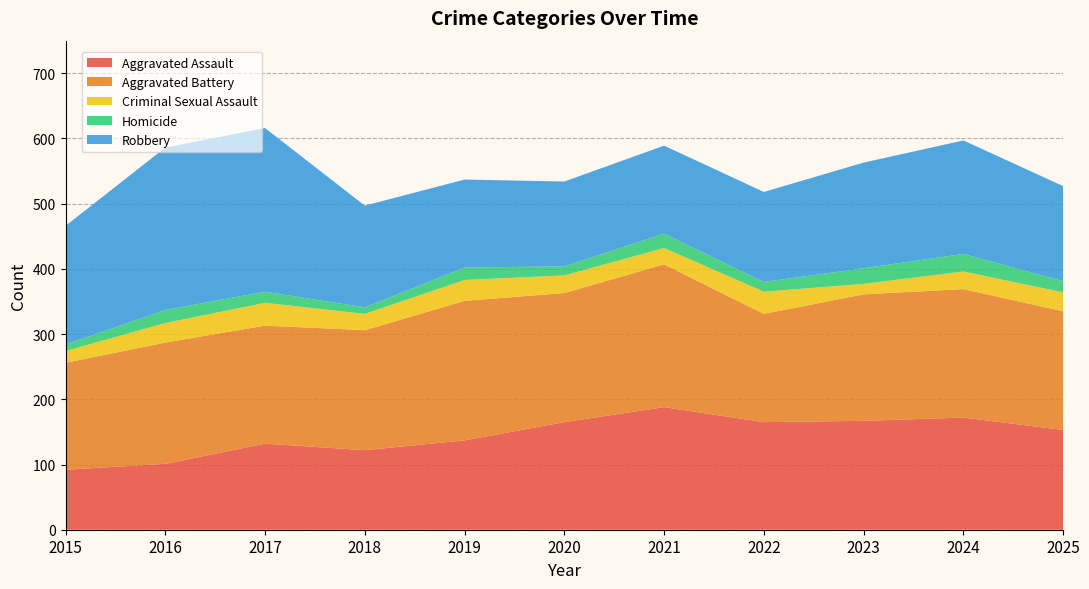

Reading left to right, transcribe all the data shown in this chart.

Aggravated Assault: 92	101	132	122	137	165	188	165	167	172	153
Aggravated Battery: 164	186	181	184	214	198	219	166	194	197	182
Criminal Sexual Assault: 18	30	35	25	32	27	25	34	16	27	29
Homicide: 10	20	17	10	19	14	22	15	24	27	17
Robbery: 182	249	251	156	135	130	135	138	162	174	146